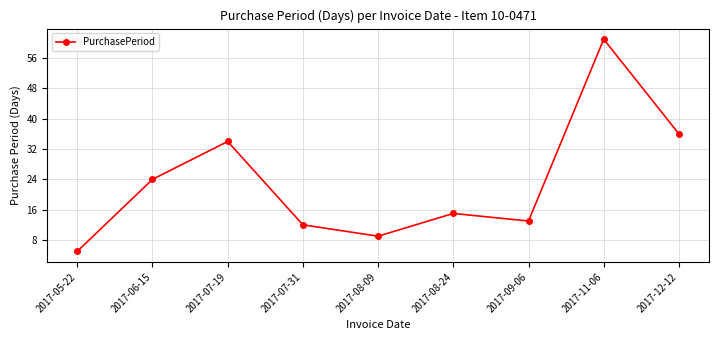

Approximately how many times larger is the value at 2017-08-09 compared to 2017-05-22?

1.8